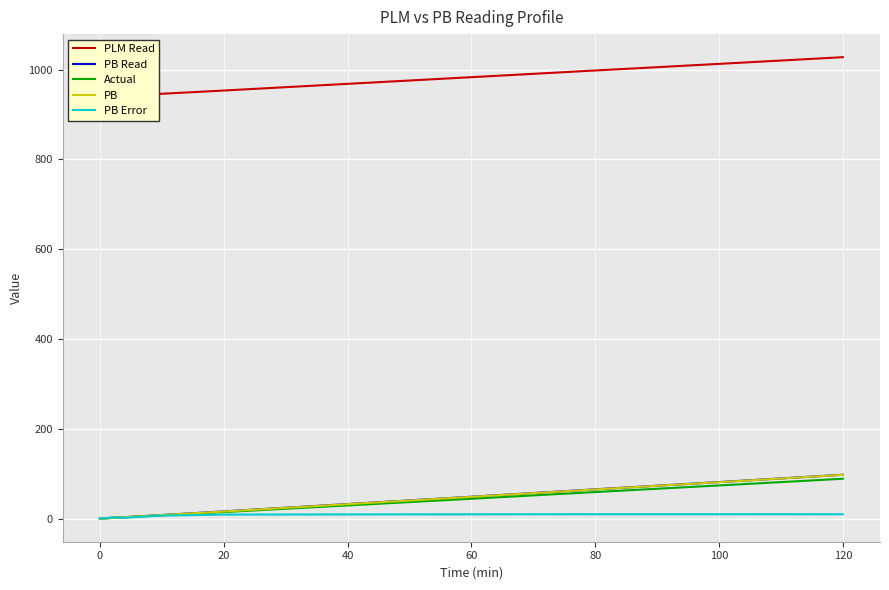

The value of Actual at 0 is -35.3. True or false?

False